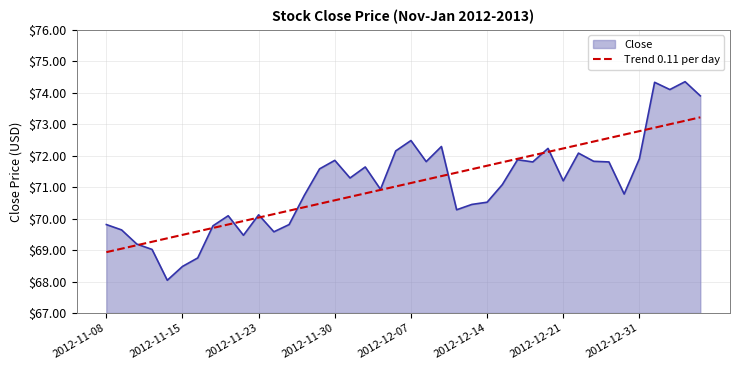

List the series in order of their peak value, lowest first.

Trend 0.11 per day, Close